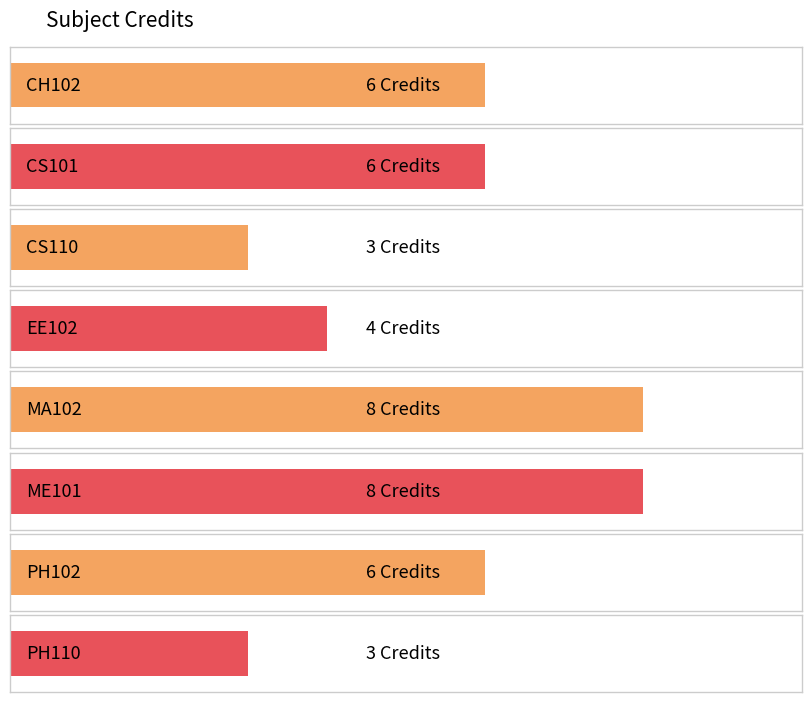

At which label is the value closest to 5?

CH102